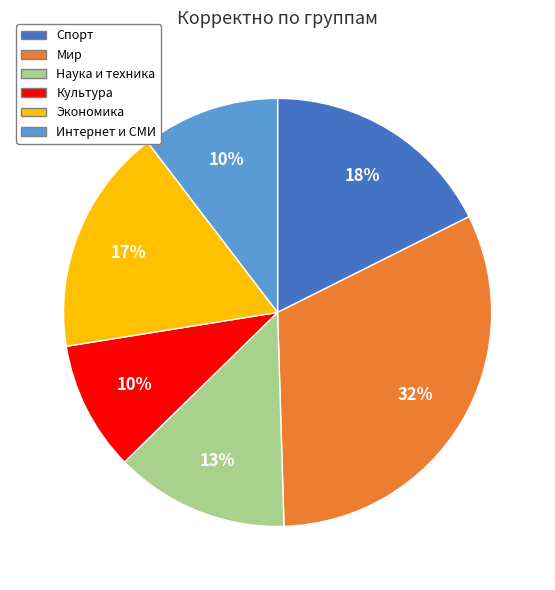

To the nearest percent, what percentage of the pie is Интернет и СМИ?

10%